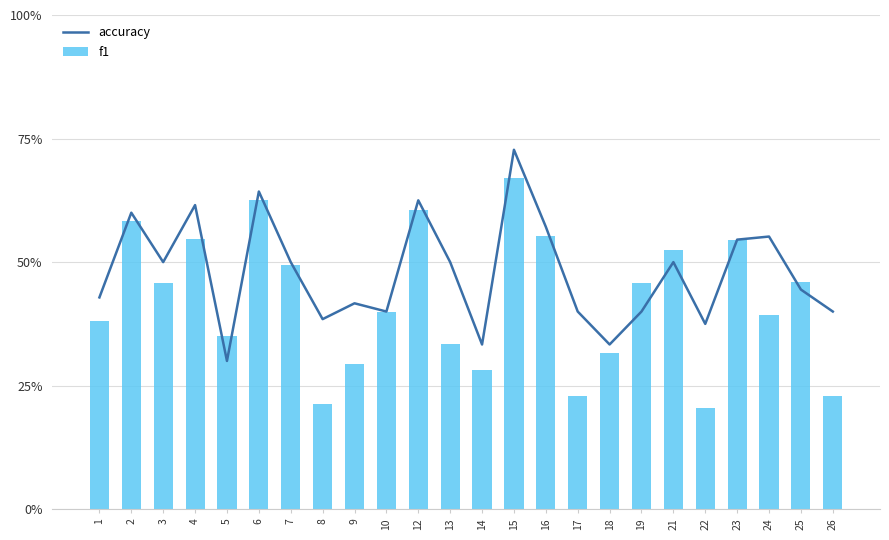

The value of accuracy at 24 is 0.2. True or false?

False